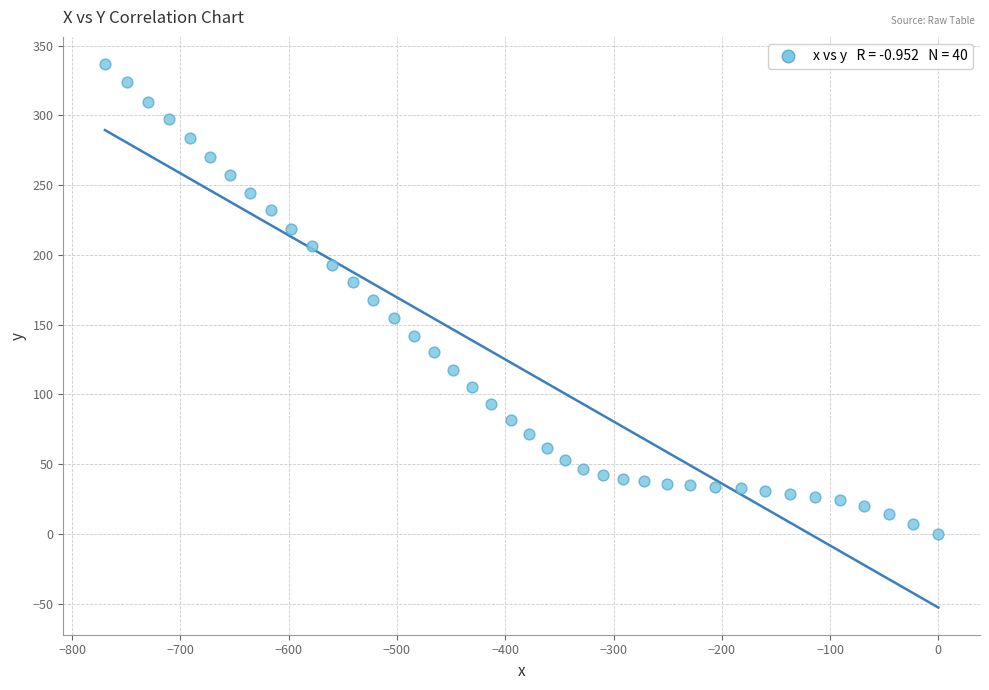

What is the range of Y values (max minus min)?

336.7